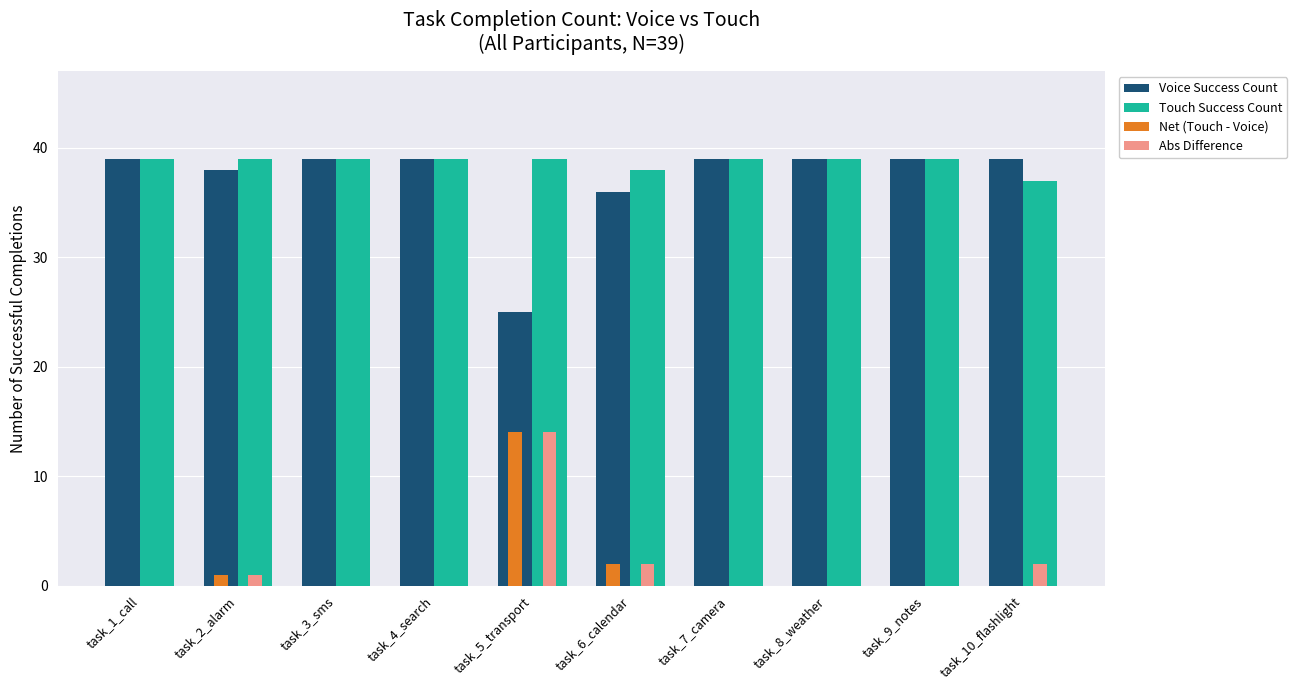

What is the spread (max minus min) of values at task_8_weather?

39